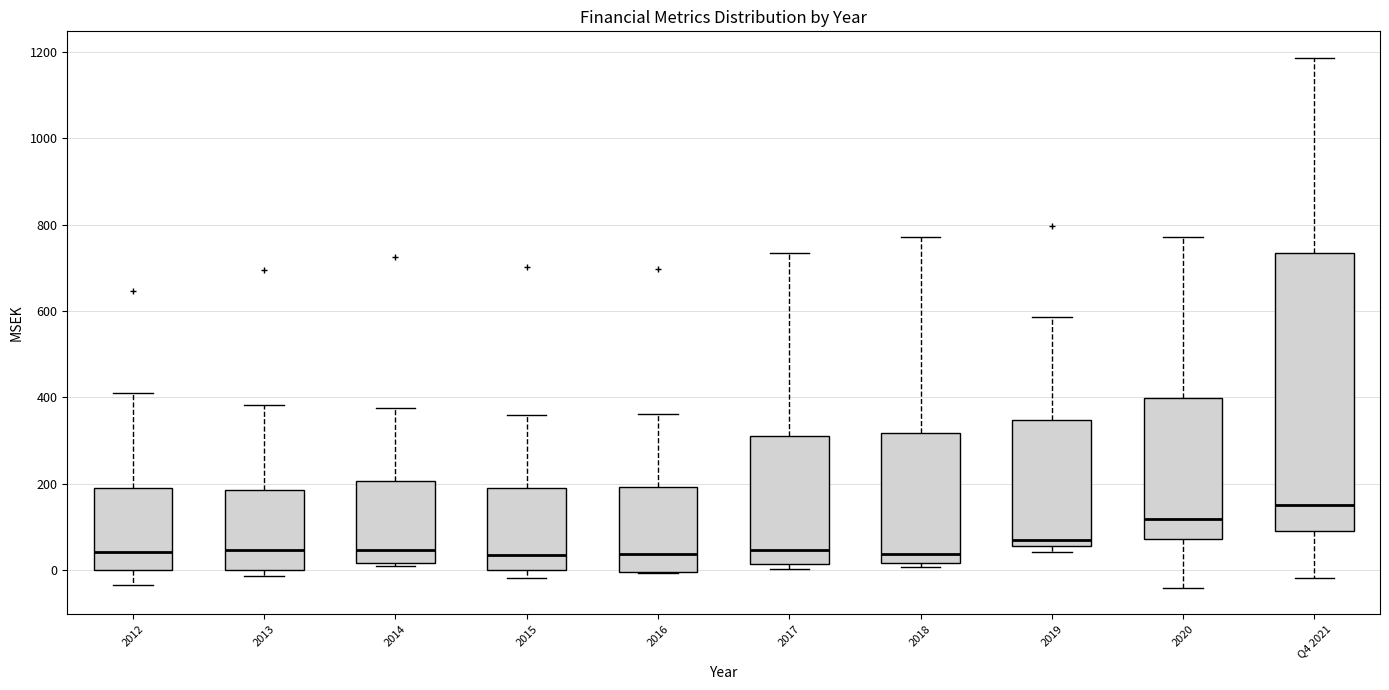

Reading left to right, transcribe this box plot: for each box, give where its median line is, the range the box spans, and where its two whiskers end, as read against the y-axis. The values are not printed on the chart, so give them approximately, as read against the axis.

2012: median 40, box 0 to 180, whiskers -40 to 400
2013: median 40, box 0 to 180, whiskers -20 to 380
2014: median 40, box 20 to 200, whiskers 0 to 380
2015: median 40, box 0 to 180, whiskers -20 to 360
2016: median 40, box 0 to 200, whiskers 0 to 360
2017: median 40, box 20 to 320, whiskers 0 to 740
2018: median 40, box 20 to 320, whiskers 0 to 780
2019: median 60 (just above the box's lower edge), box 60 to 340, whiskers 40 to 580
2020: median 120, box 80 to 400, whiskers -40 to 780
Q4 2021: median 160, box 100 to 740, whiskers -20 to 1180